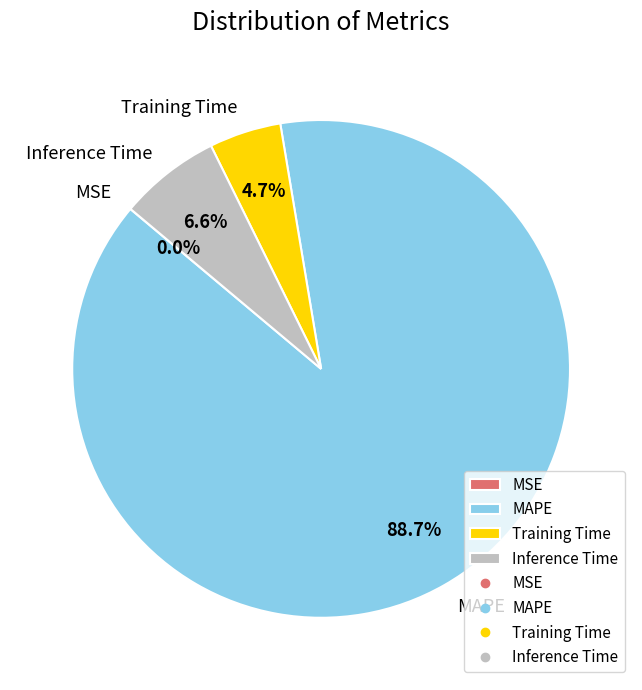

Which category has the biggest portion of the pie?

MAPE